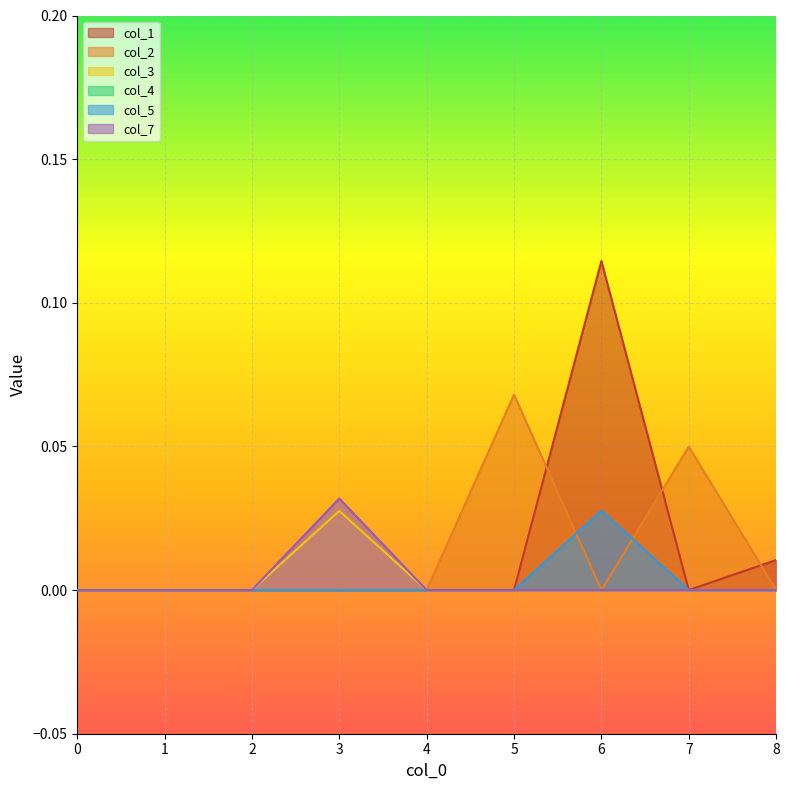

Count the col_3 values in the range 0 to 1.

9